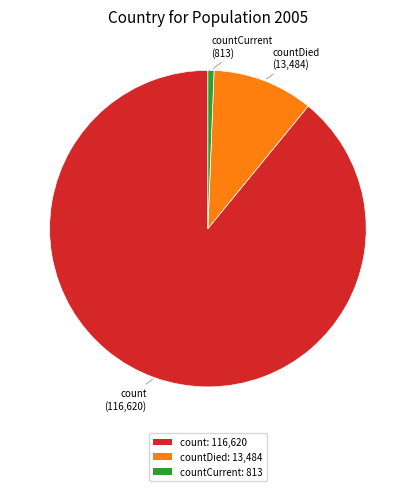

Does any single category account for the majority?

Yes